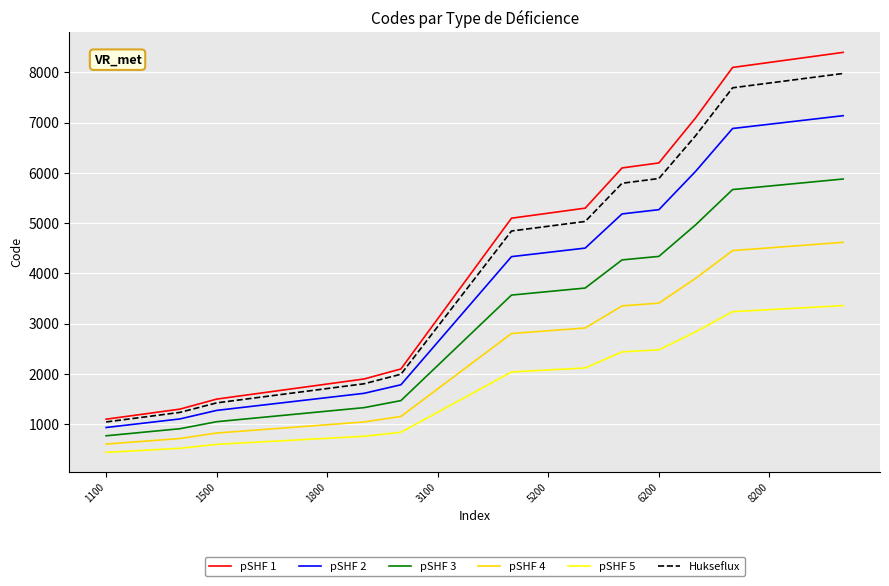

Rank the series by their maximum value, from highest to lowest.

pSHF 1, Hukseflux, pSHF 2, pSHF 3, pSHF 4, pSHF 5